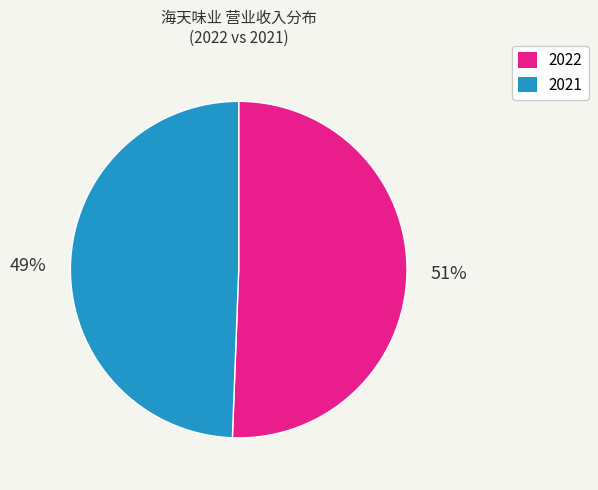

To the nearest percent, what is the average slice percentage?

50%